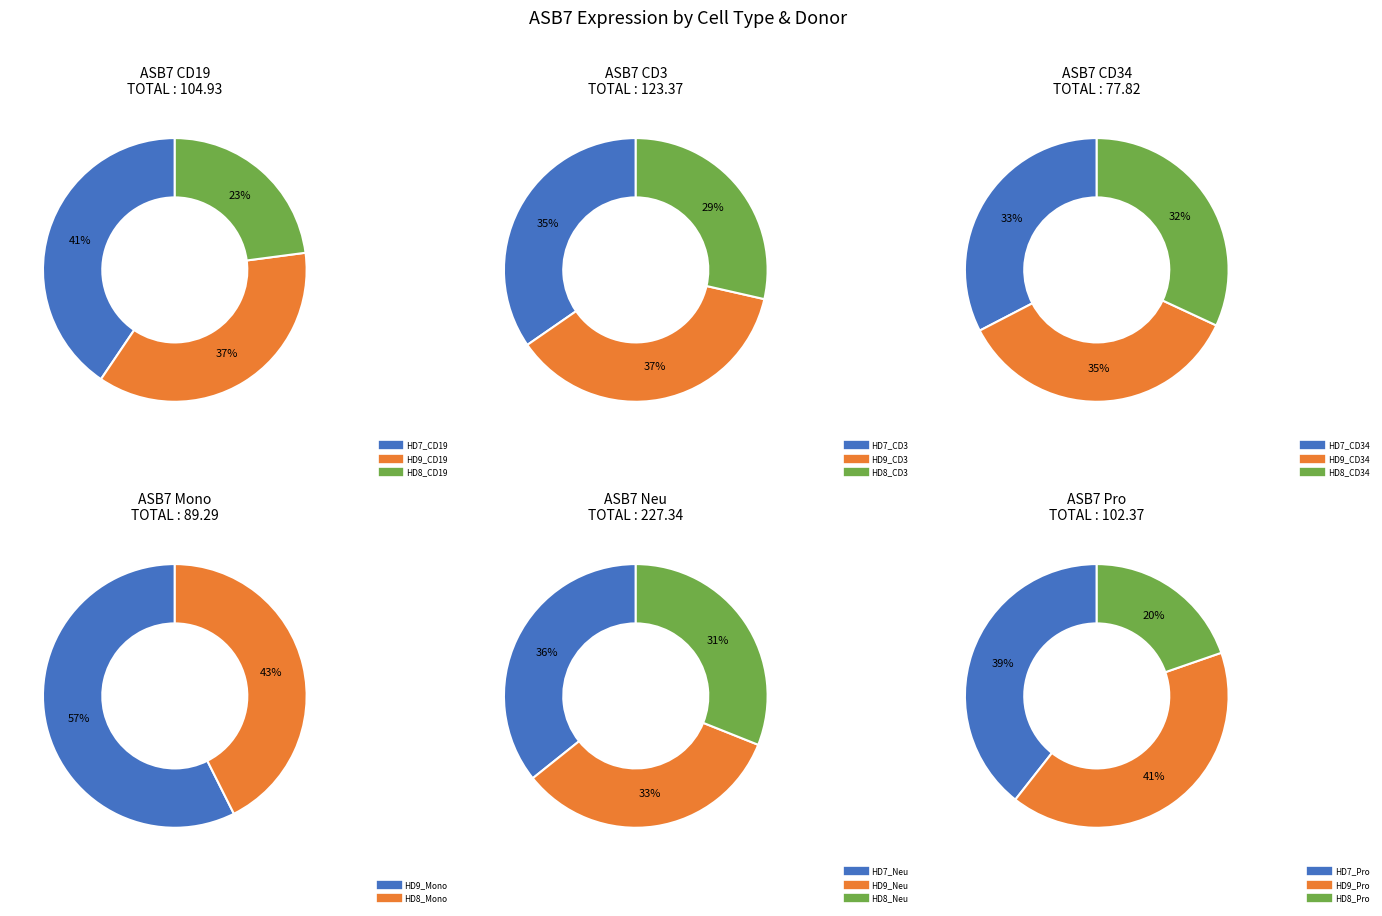

To the nearest percent, what is the difference between the largest and smallest slice percentages?

8%